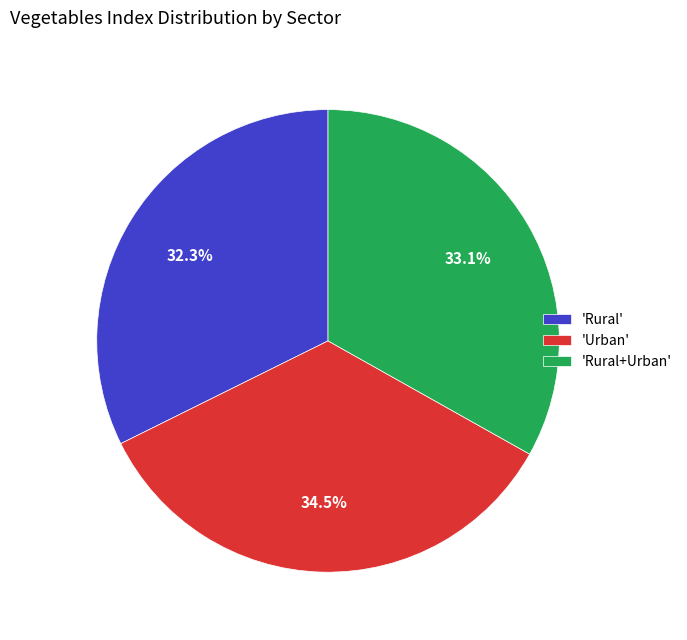

Is there any slice that represents more than half of the pie?

No